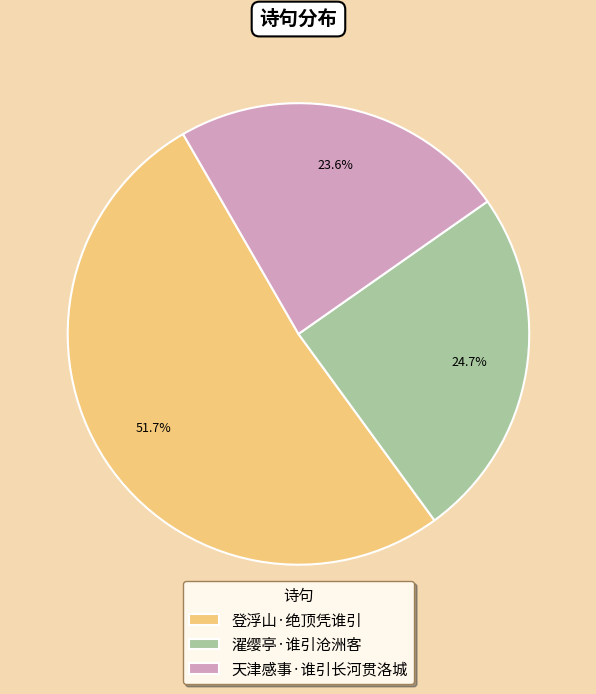

Do 天津感事·谁引长河贯洛城 and 登浮山·绝顶凭谁引 together represent more than half of the pie?

Yes